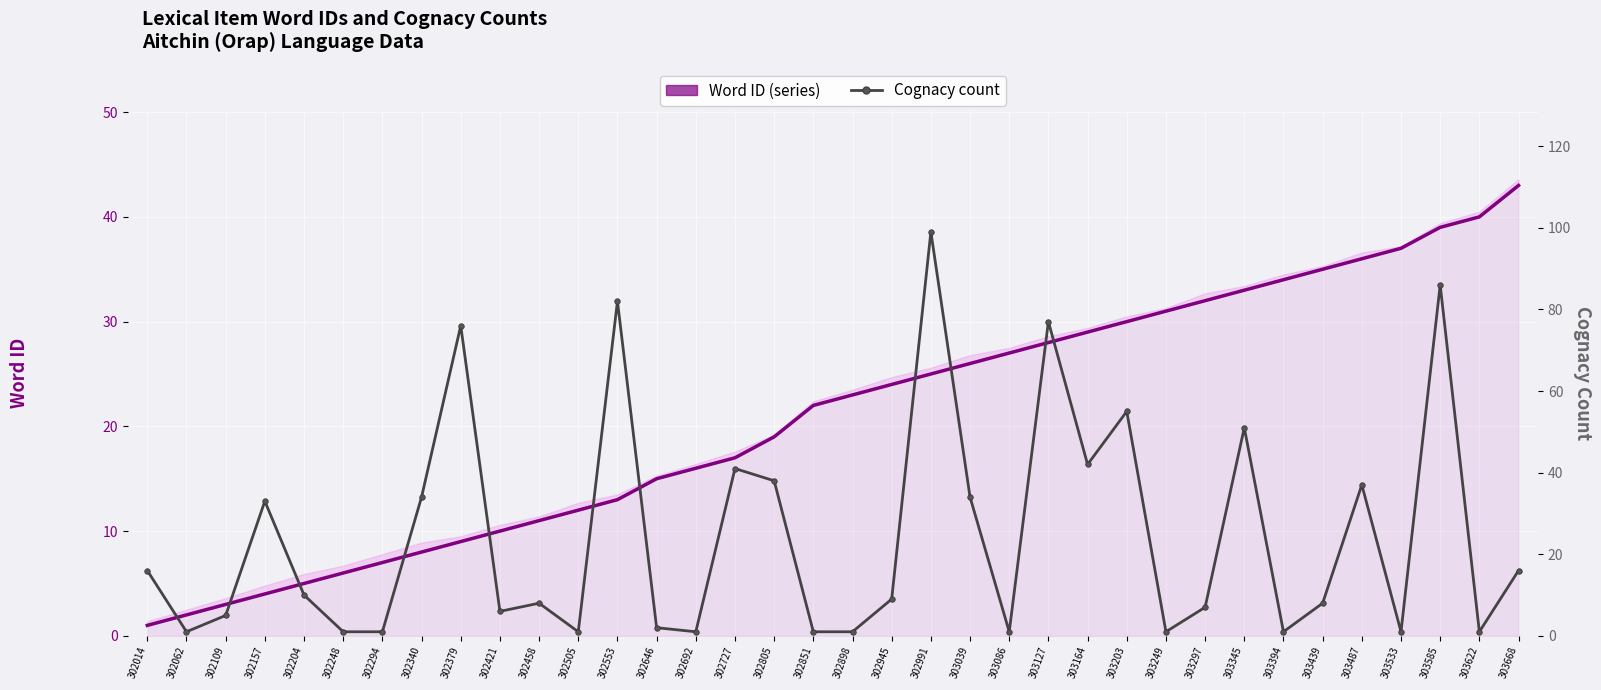

Rank the series by their maximum value, from highest to lowest.

Cognacy count, Word ID (series)